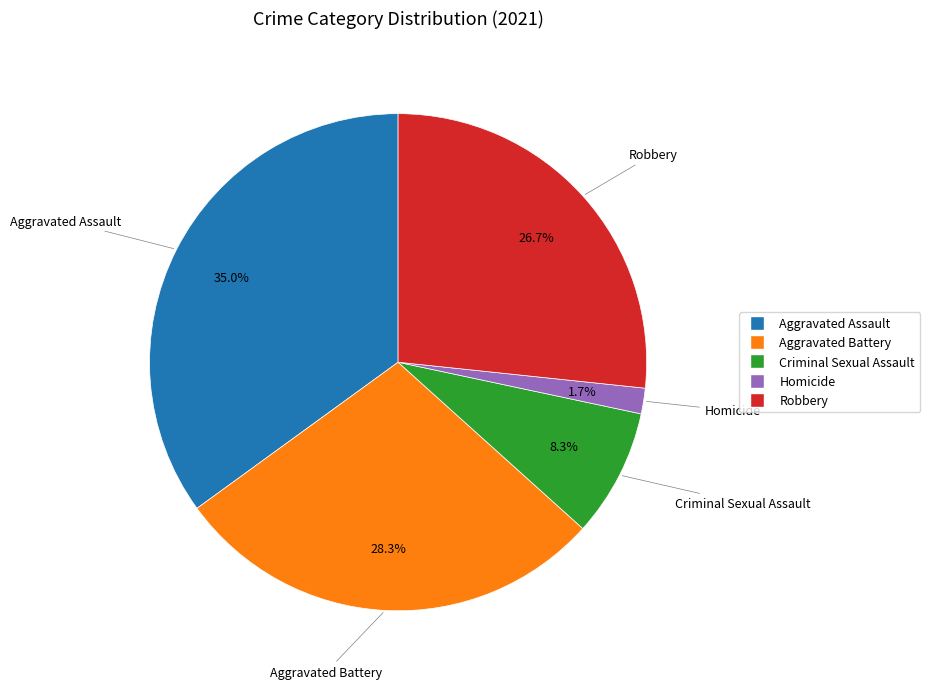

To the nearest percent, what is the combined percentage of Criminal Sexual Assault and Aggravated Battery?

37%